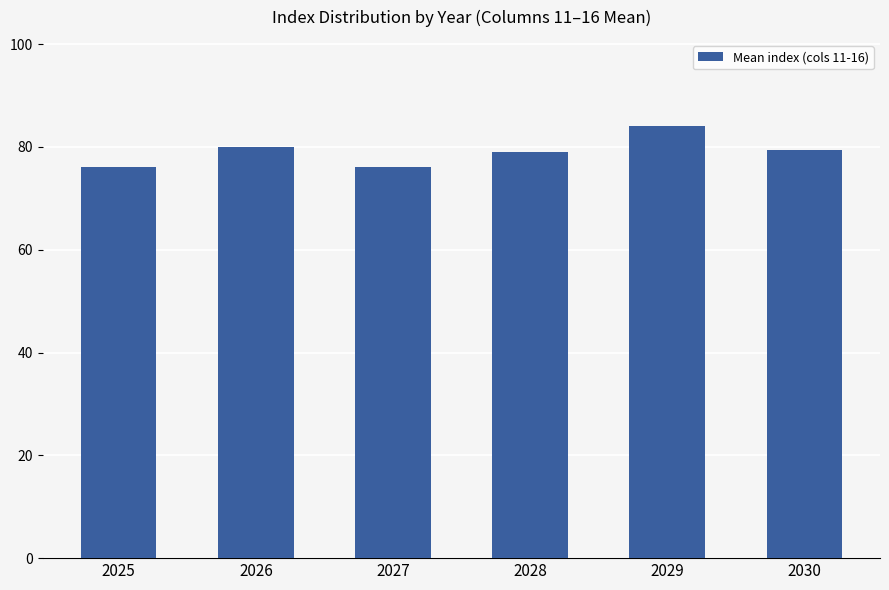

What is the greatest value displayed?

84.0